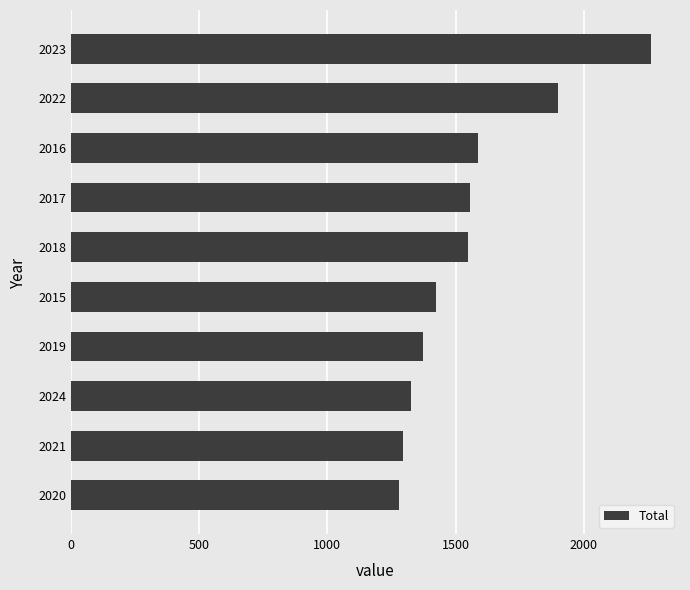

How many series are shown in this chart?

1